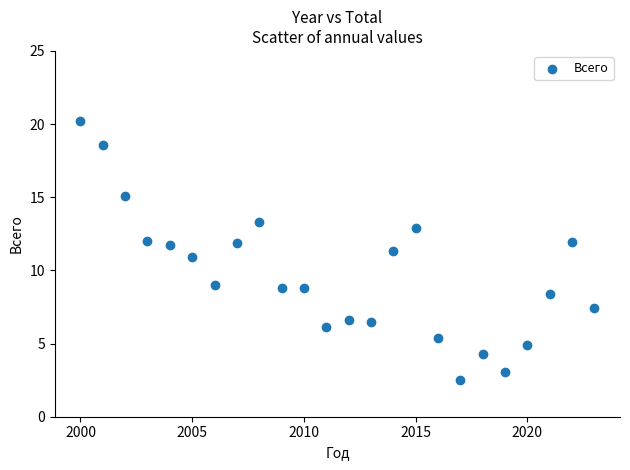

What is the range of Y values (max minus min)?

17.7